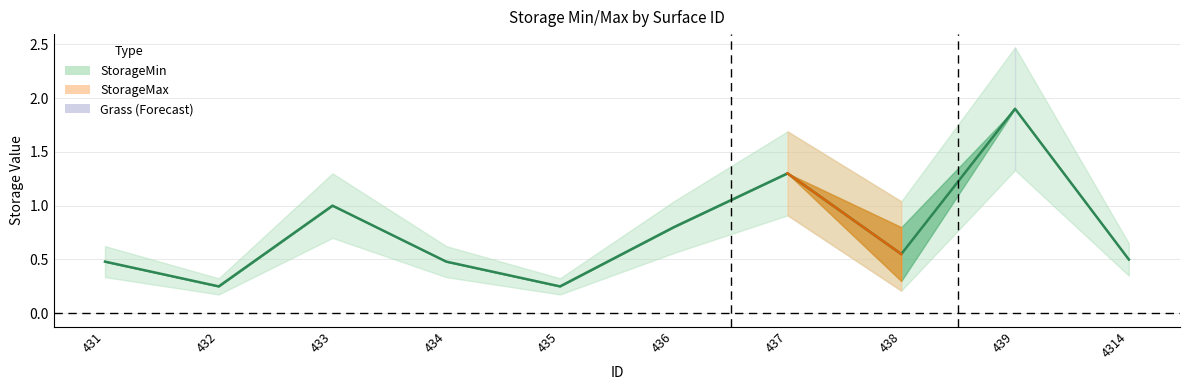

What is the approximate value at 436?

0.8